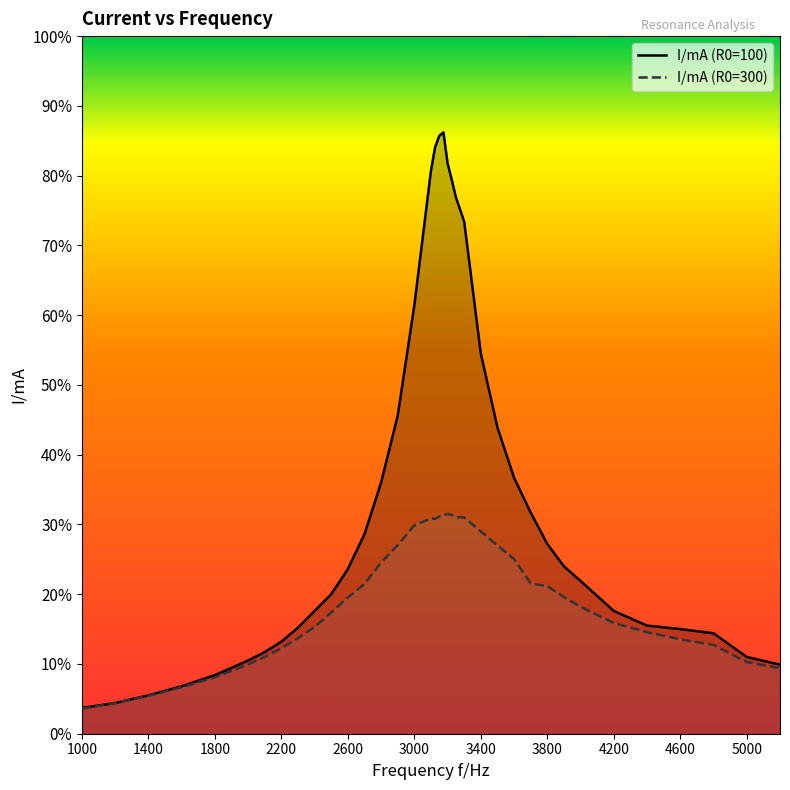

Does the chart display data point markers on the line(s)?

No